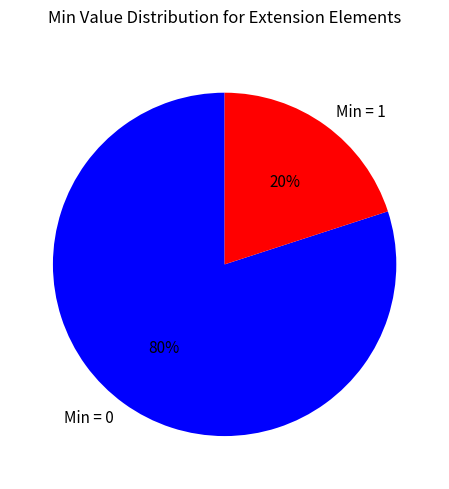

What is the smallest slice in the pie chart?

Min = 1